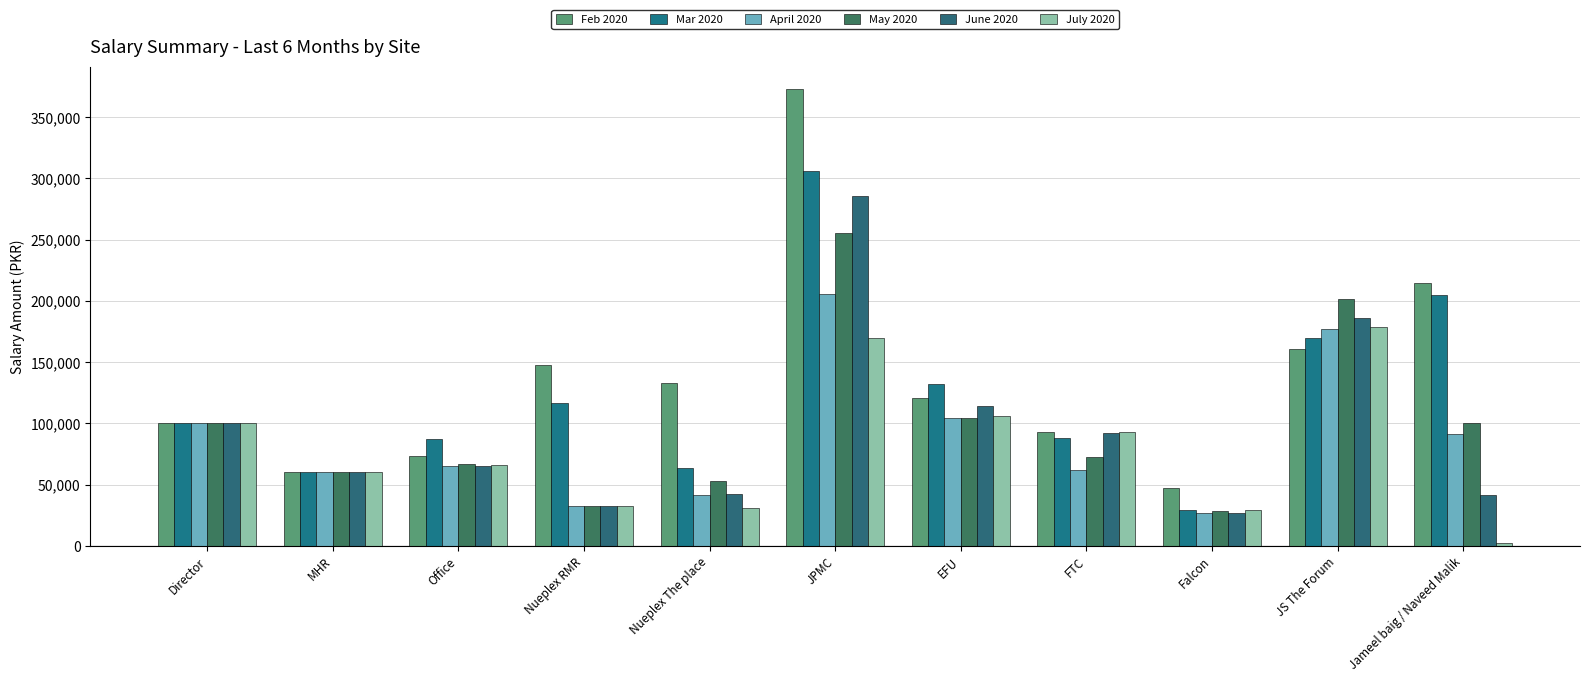

Reading left to right, transcribe all the data shown in this chart.

Feb 2020: Director=100000.0	MHR=60000.0	Office=73206.0	Nueplex RMR=147448.3	Nueplex The place=132799.3	JPMC=372669.0	EFU=120506.0	FTC=93330.7	Falcon=47469.3	JS The Forum=160366.4	Jameel baig / Naveed Malik=214942.8
Mar 2020: Director=100000.0	MHR=60000.0	Office=87000.0	Nueplex RMR=116709.7	Nueplex The place=63387.1	JPMC=306071.1	EFU=131841.1	FTC=87991.9	Falcon=29145.2	JS The Forum=169366.9	Jameel baig / Naveed Malik=204628.7
April 2020: Director=100000.0	MHR=60000.0	Office=65000.0	Nueplex RMR=32250.0	Nueplex The place=41481.2	JPMC=205928.3	EFU=104362.5	FTC=61687.5	Falcon=27083.3	JS The Forum=177360.0	Jameel baig / Naveed Malik=91566.7
May 2020: Director=100000.0	MHR=60000.0	Office=67000.0	Nueplex RMR=32250.0	Nueplex The place=53254.0	JPMC=255428.5	EFU=104752.4	FTC=72469.4	Falcon=28830.7	JS The Forum=201414.1	Jameel baig / Naveed Malik=100387.1
June 2020: Director=100000.0	MHR=60000.0	Office=65000.0	Nueplex RMR=32250.0	Nueplex The place=42143.8	JPMC=285739.6	EFU=113883.3	FTC=92054.2	Falcon=27083.3	JS The Forum=185683.3	Jameel baig / Naveed Malik=41733.3
July 2020: Director=100000.0	MHR=60000.0	Office=66000.0	Nueplex RMR=32250.0	Nueplex The place=30919.3	JPMC=169629.0	EFU=105737.9	FTC=92983.9	Falcon=29145.2	JS The Forum=178671.9	Jameel baig / Naveed Malik=2580.7